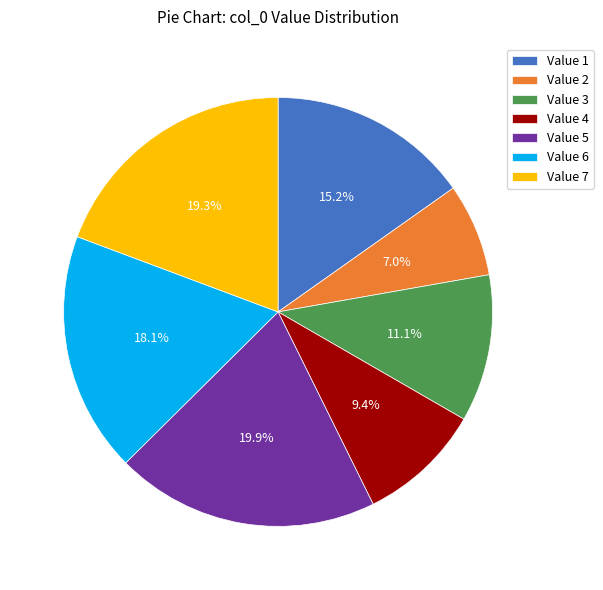

What is the largest slice in the pie chart?

Value 5